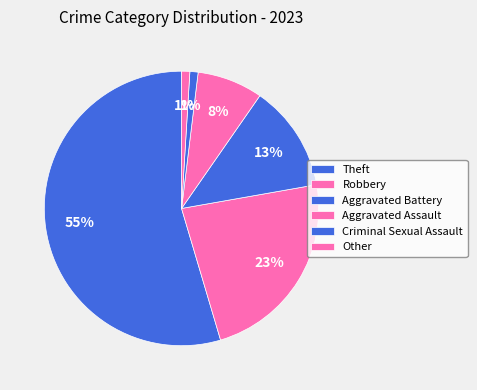

To the nearest percent, what is the combined percentage of Robbery and Aggravated Battery?

36%